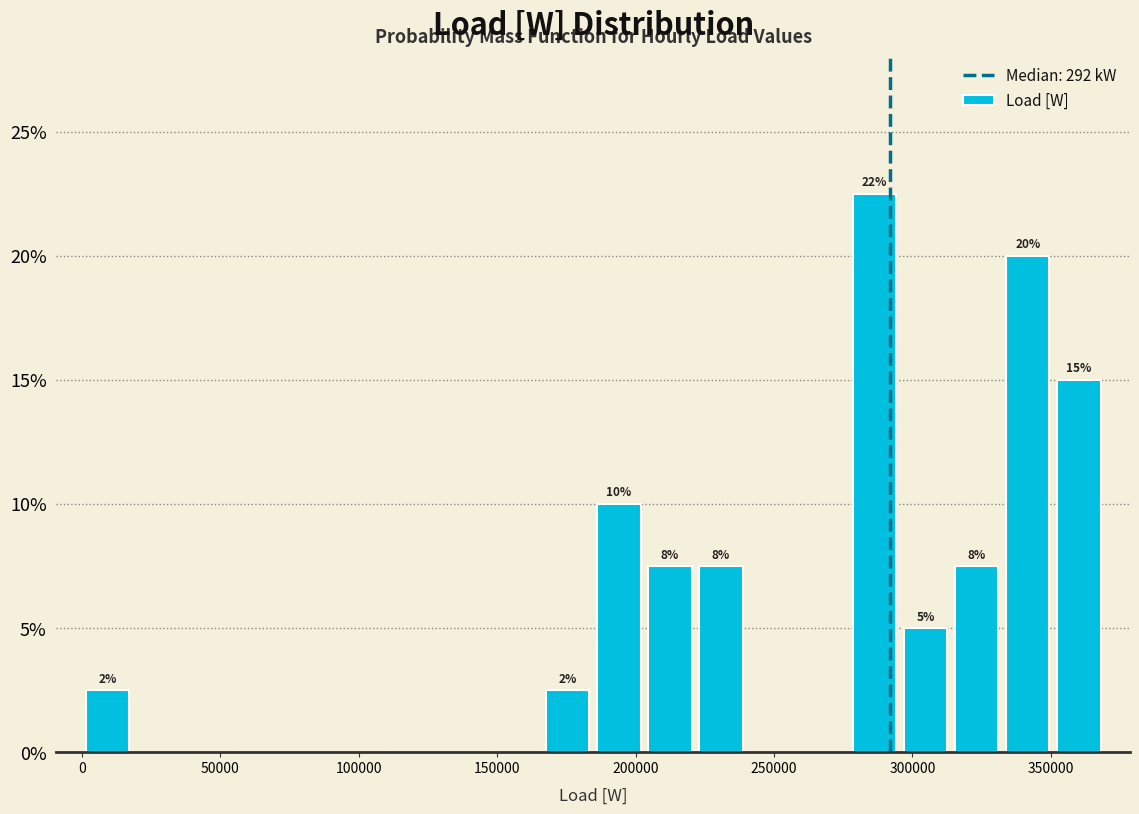

Around what value on the x-axis is the tallest bar? Give the approximate position of its centre, as read against the axis.

285000